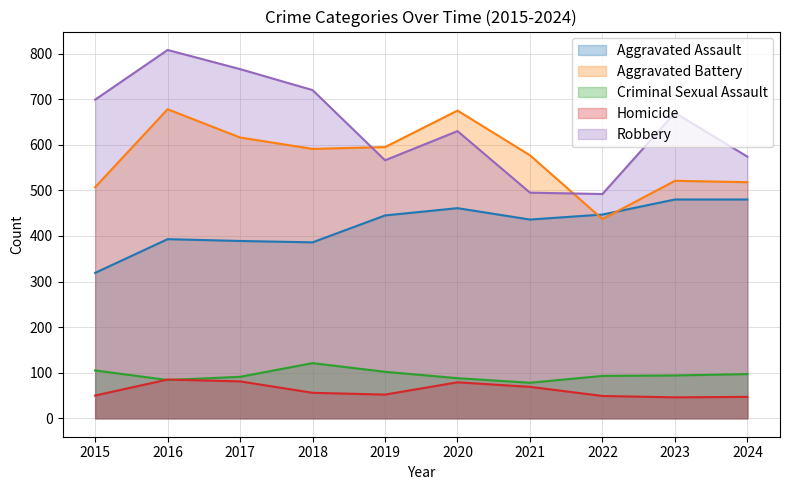

Does the chart display data point markers on the line(s)?

No